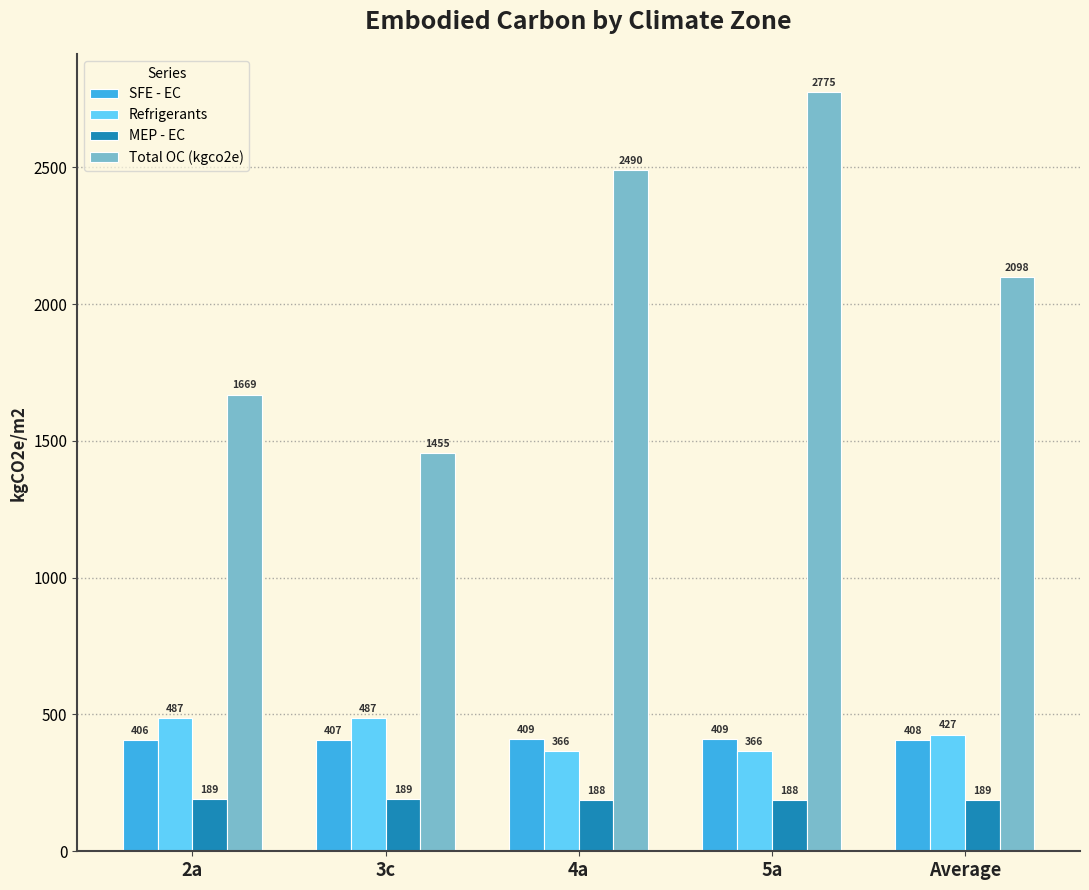

What is the value of the MEP - EC bar at the 3rd from the left?

188.2